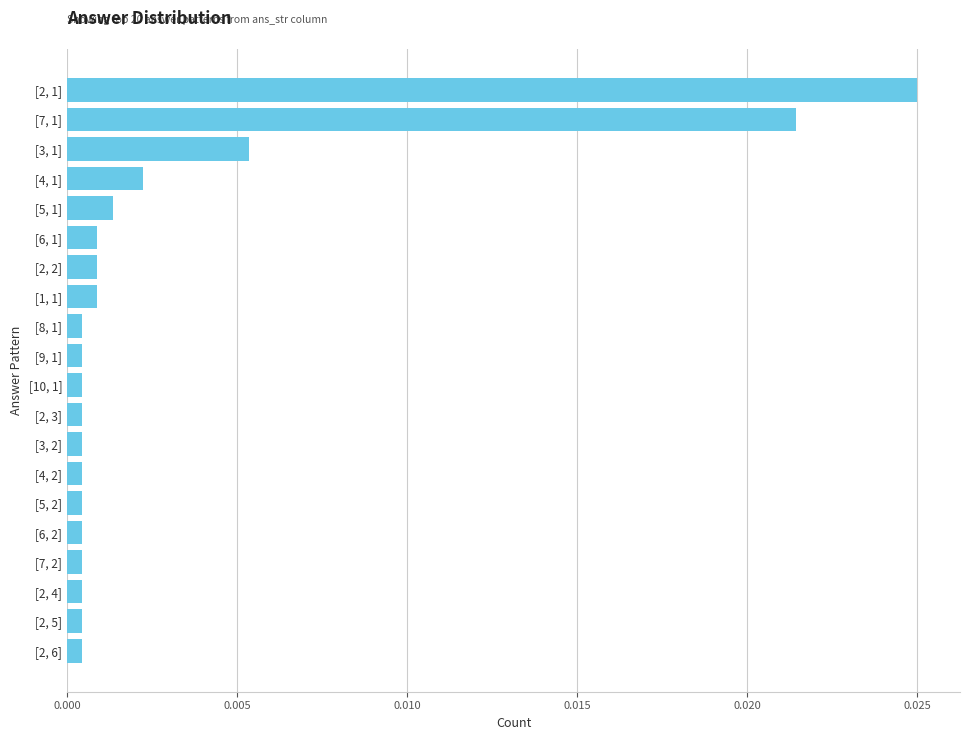

What is the label of the 16th bar from the top?

[6, 2]